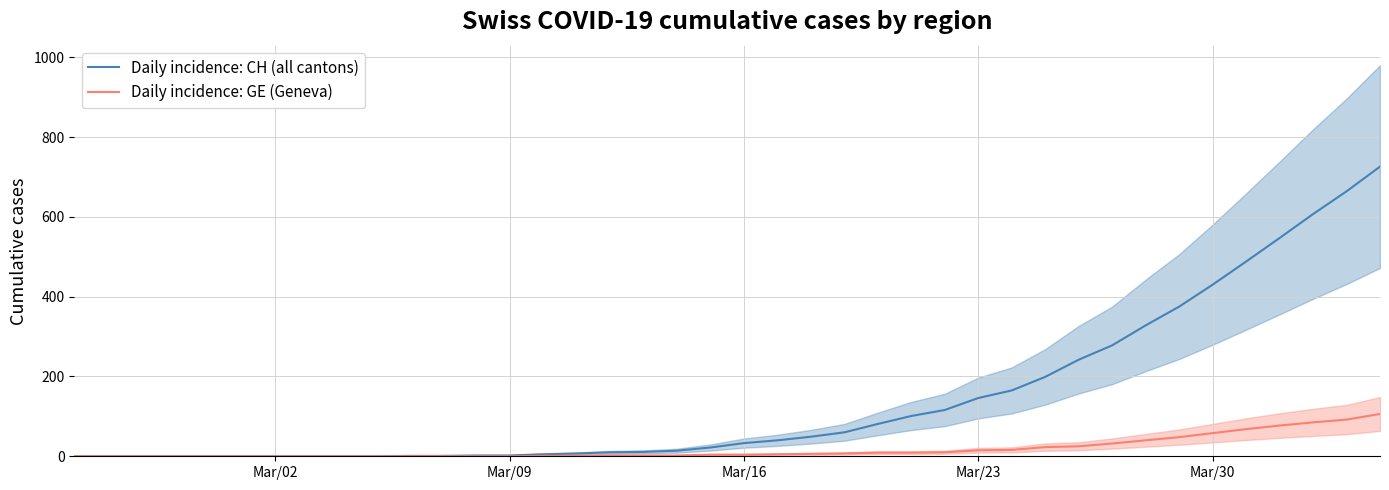

What are all the series names shown in the legend?

Daily incidence: CH (all cantons), Daily incidence: GE (Geneva)